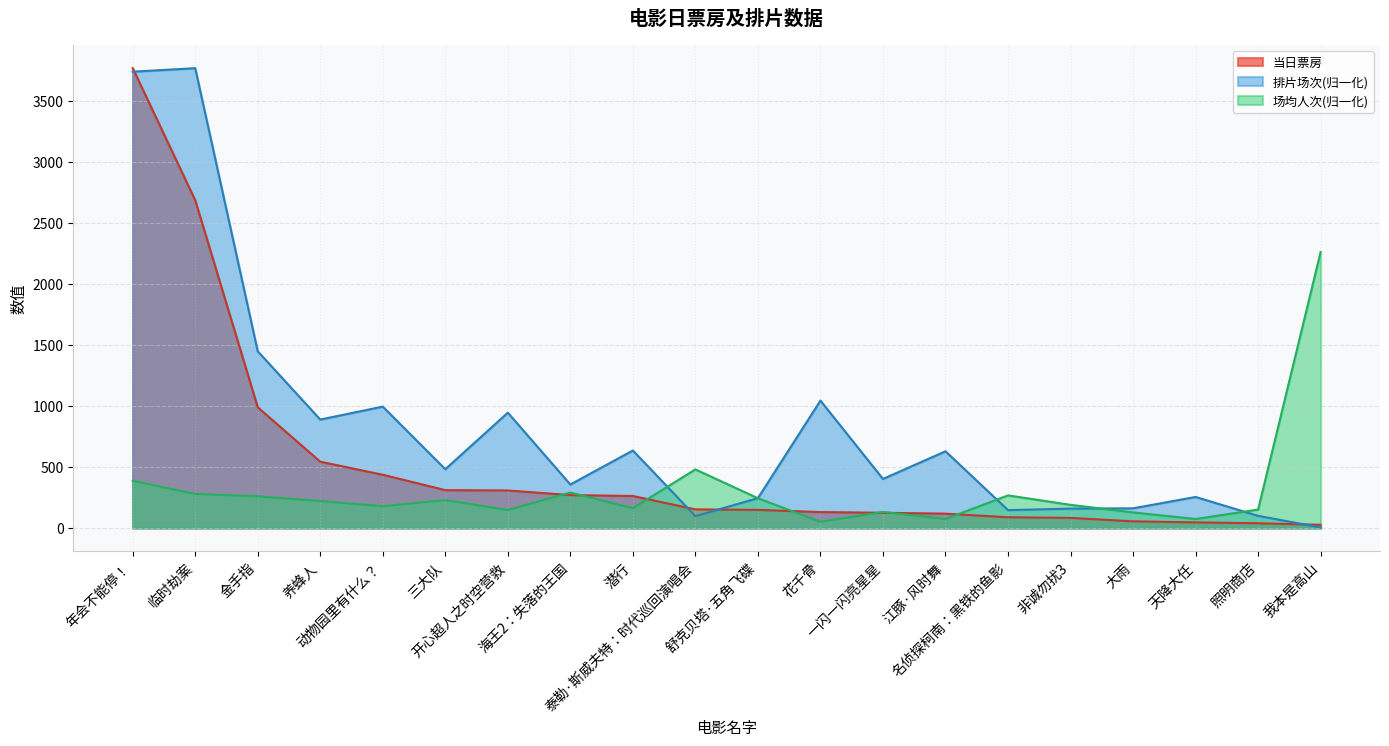

Where is the first local maximum for 排片场次?

临时劫案